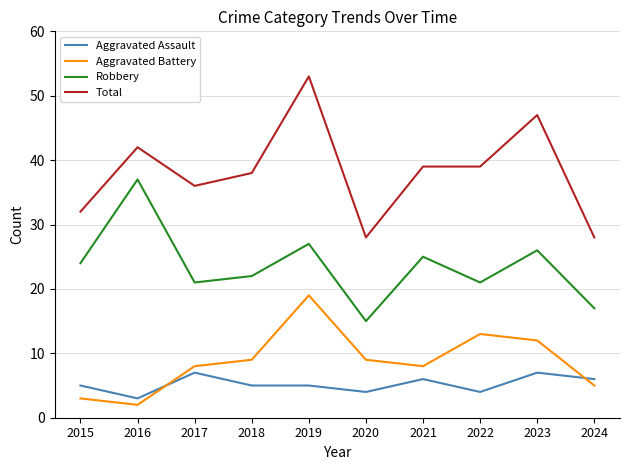

The value of Robbery at 2020 is 10. True or false?

False